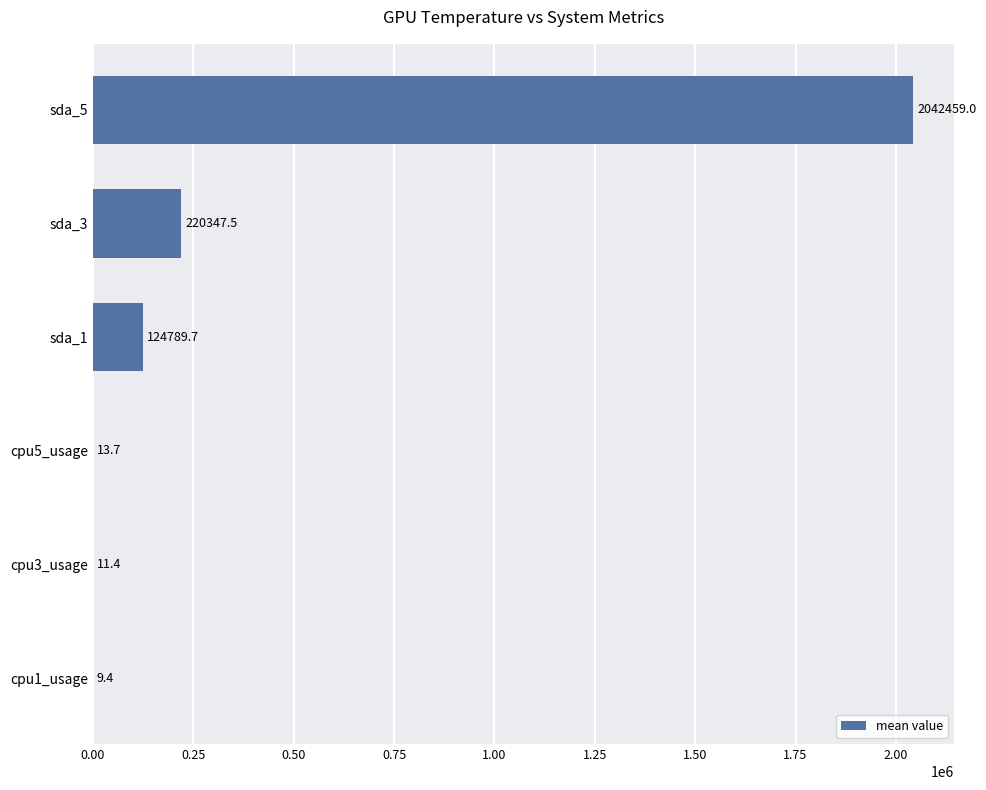

What is the greatest value displayed?

2042459.0